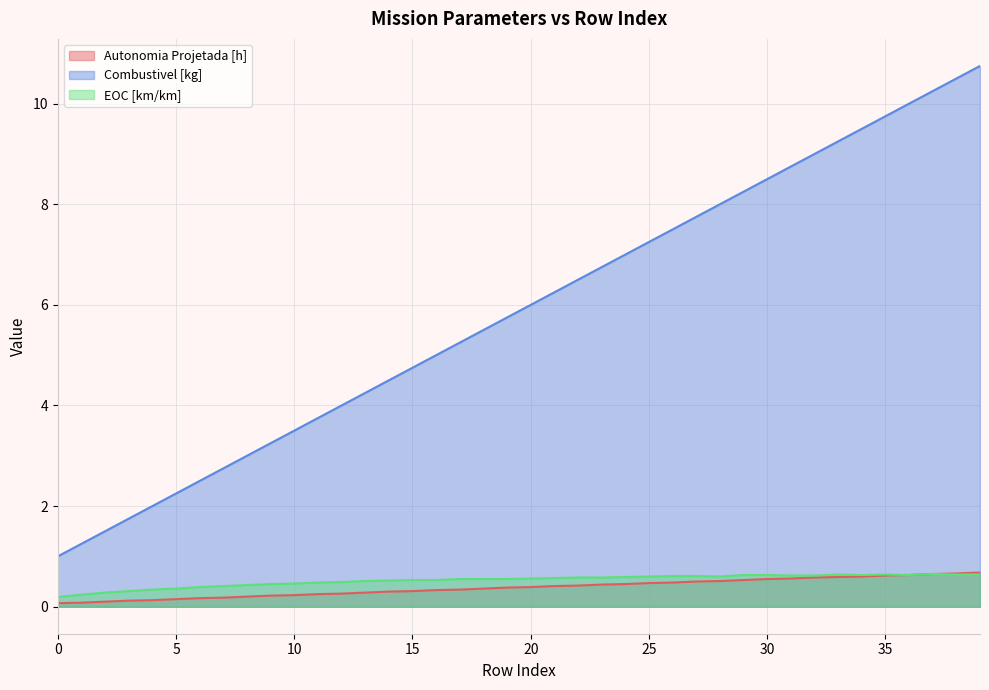

What is the sum of all EOC [km/km] values?

20.8